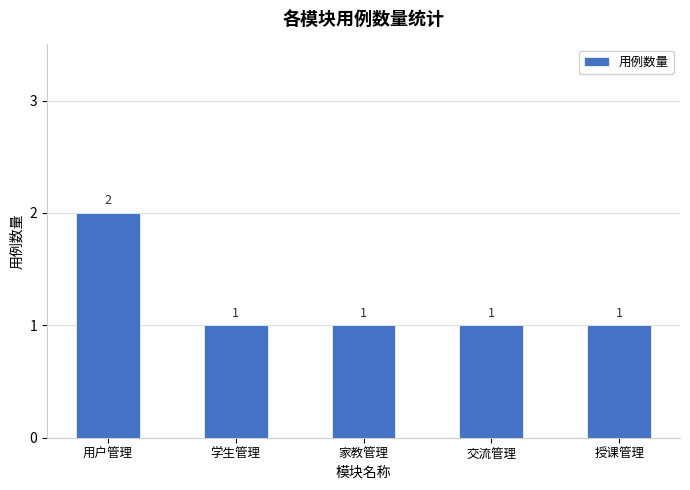

Reading right to left, transcribe all the data shown in this chart.

1	1	1	1	2